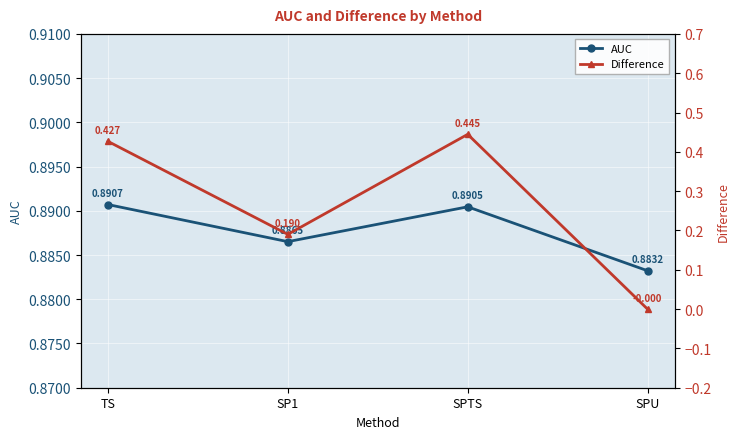

At SPU, list the series in order from smallest to largest.

Difference, AUC